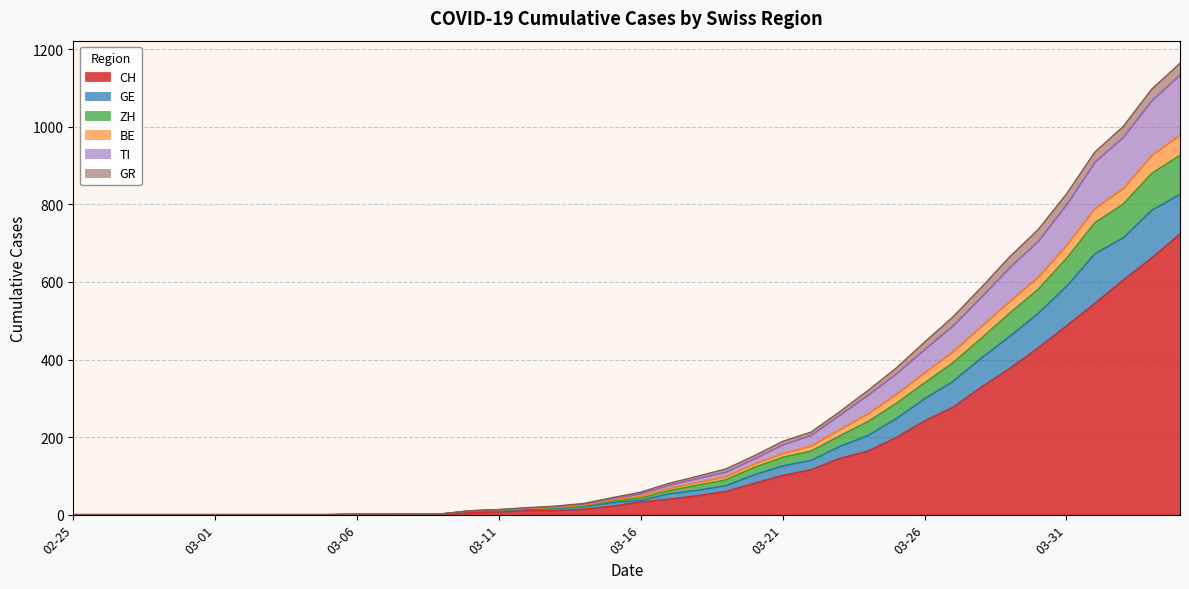

Does the chart display data point markers on the line(s)?

No